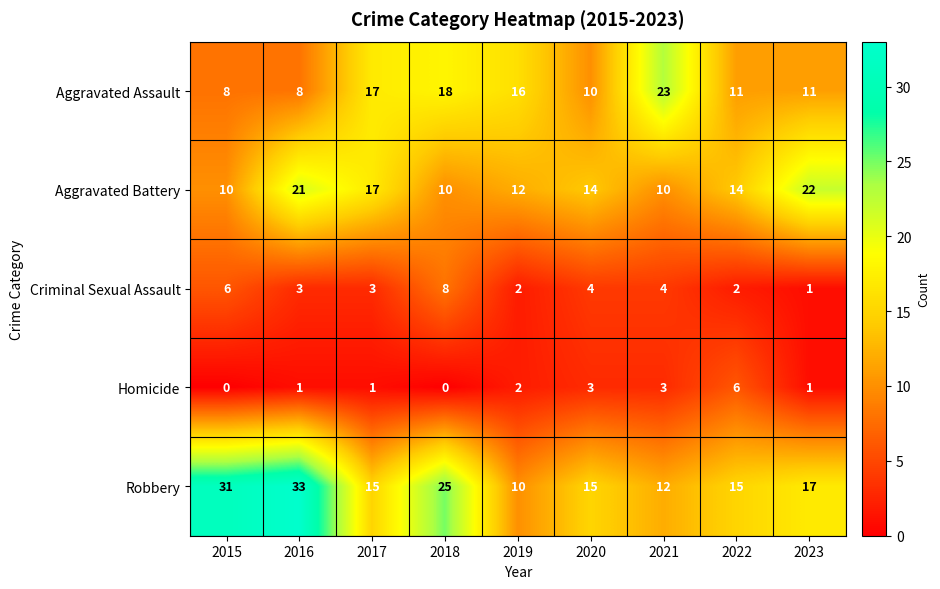

What is the average value of the Robbery series?

19